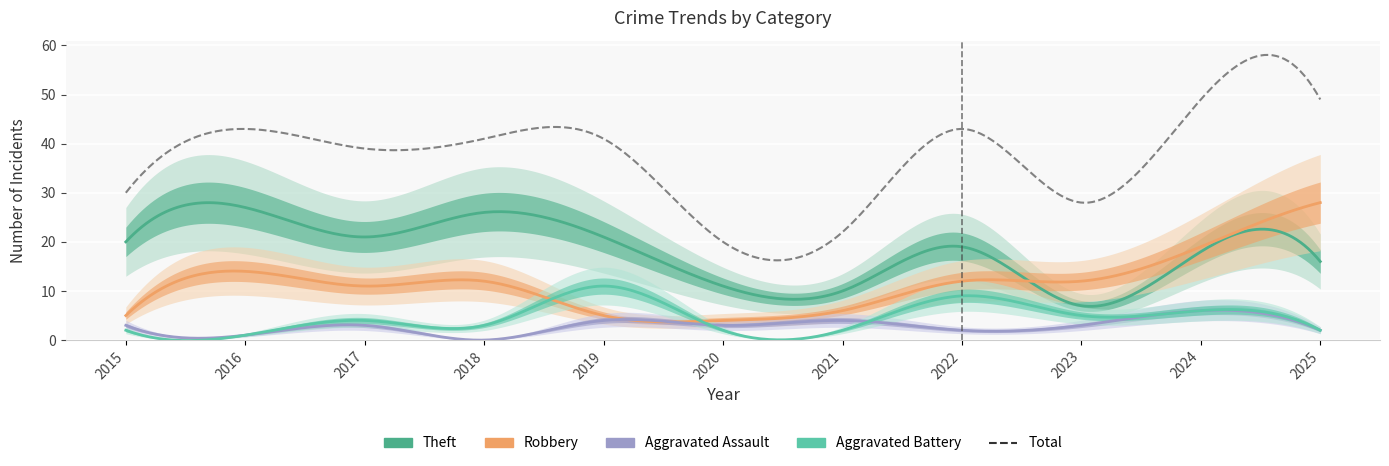

What is the value of the Total point at the 7th from the left?

22